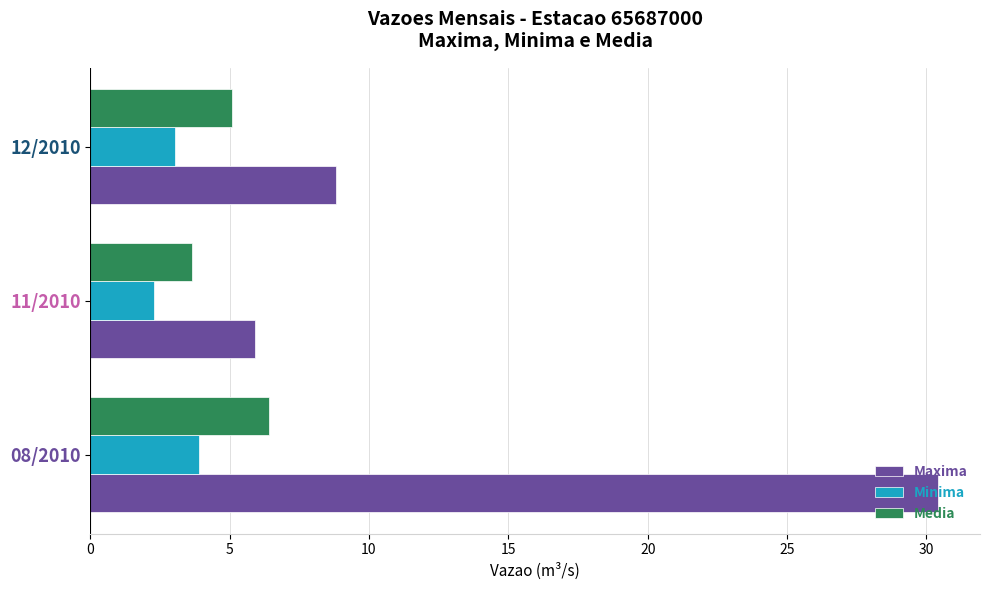

True or false: Maxima has a value of 11.0 at 08/2010.

False